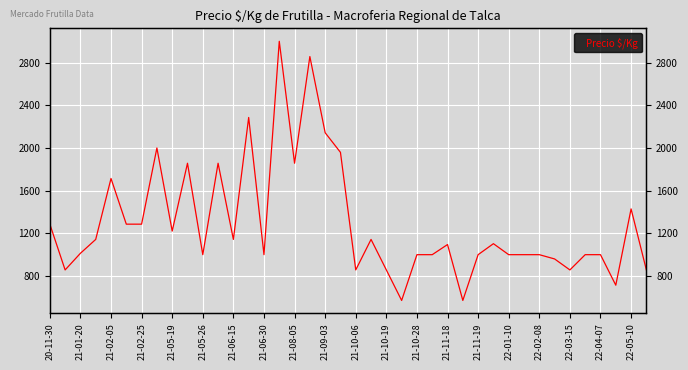

Count the number of categories in the chart.

40